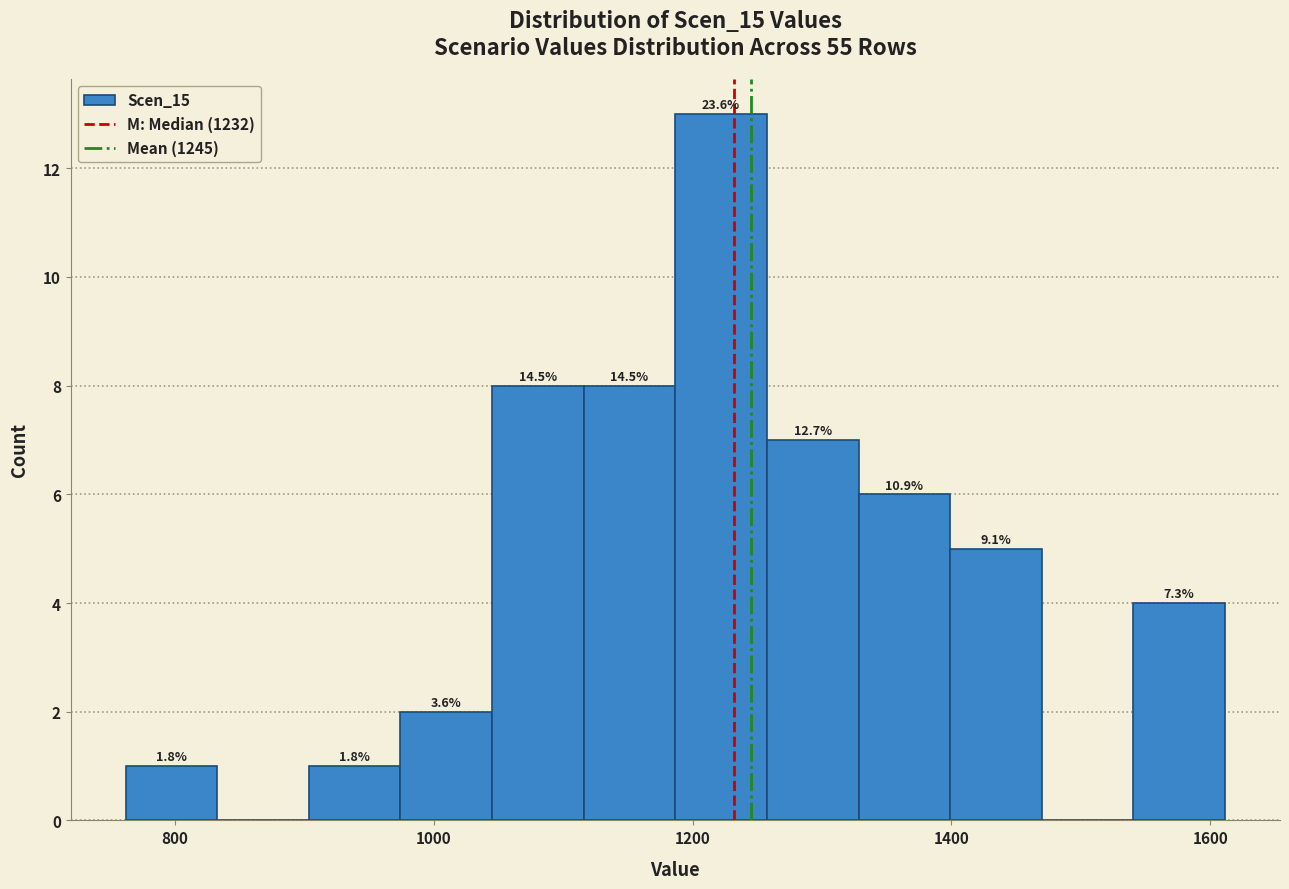

Read against the x-axis, roughly where is the centre of the tallest bar?

1220